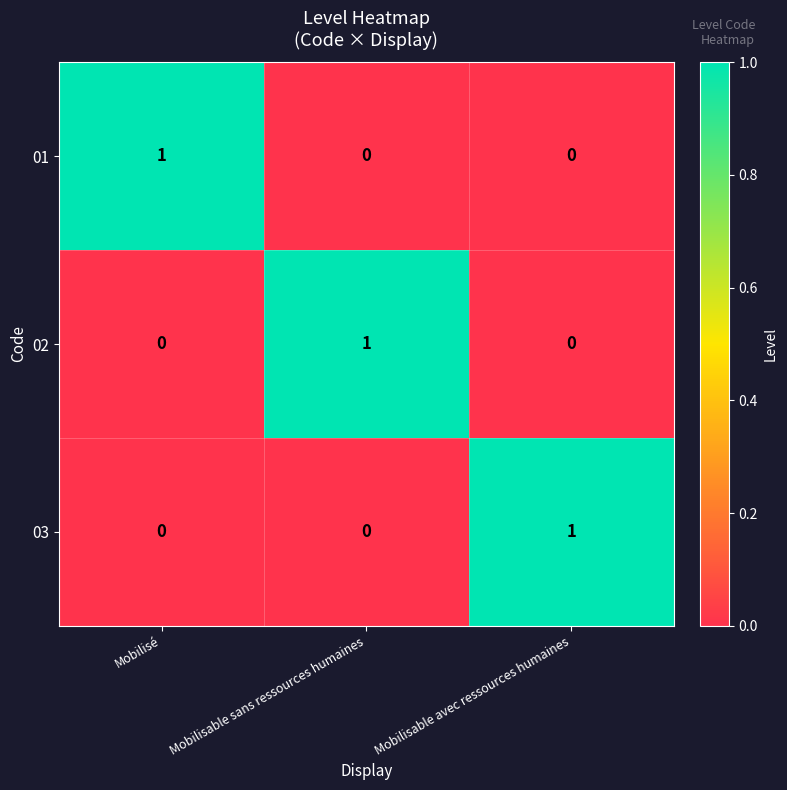

Which category has the highest value in the 03 series?

Mobilisable avec ressources humaines